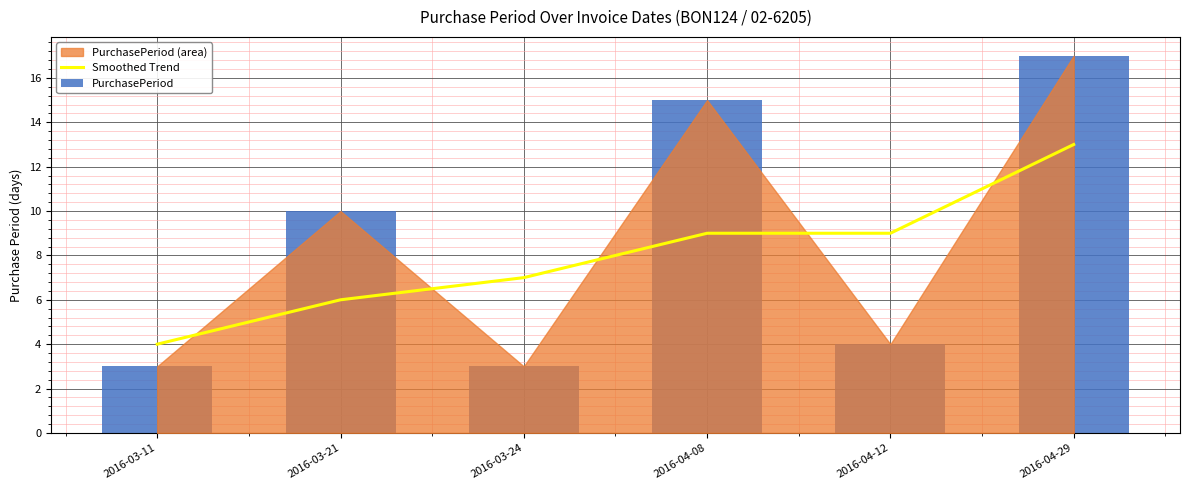

Reading left to right, transcribe all the data shown in this chart.

Smoothed Trend: 4	6	7	9	9	13
PurchasePeriod: 3	10	3	15	4	17